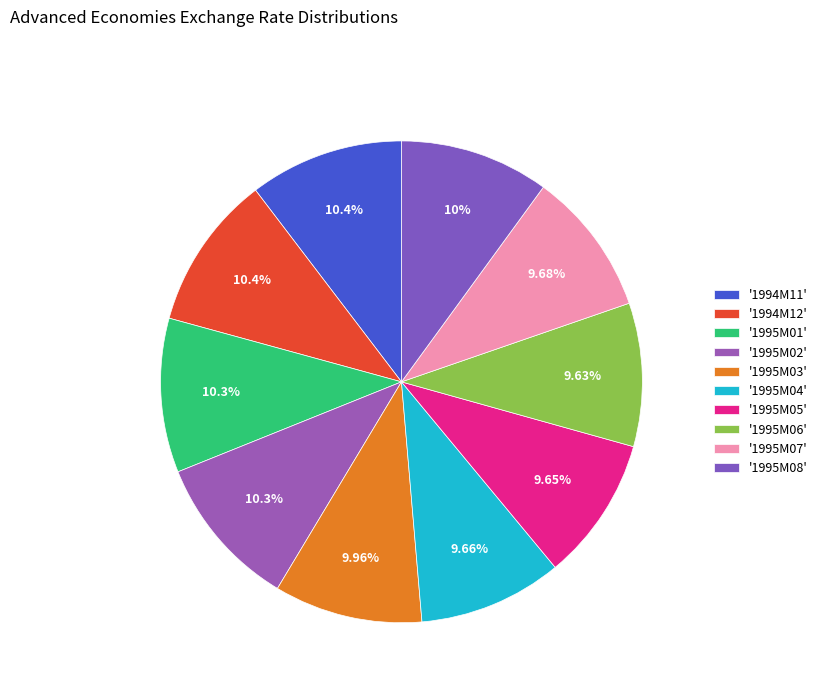

How many slices are in this pie chart?

10